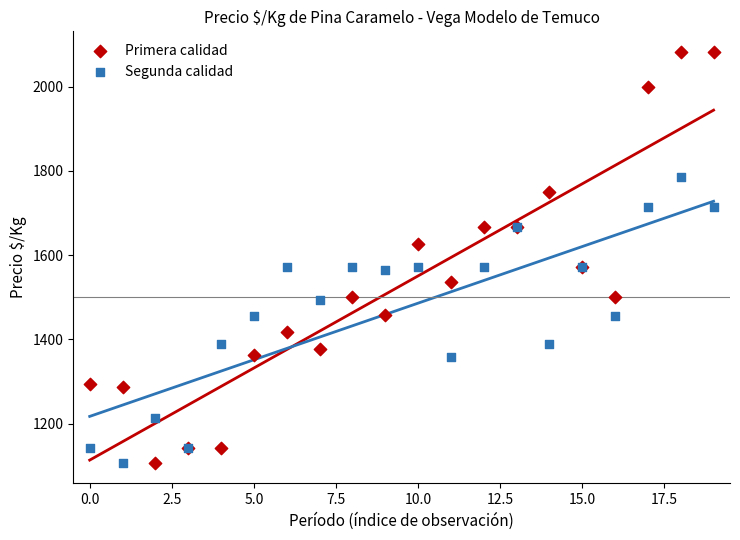

Which series has the largest Y range (max minus min)?

Primera calidad